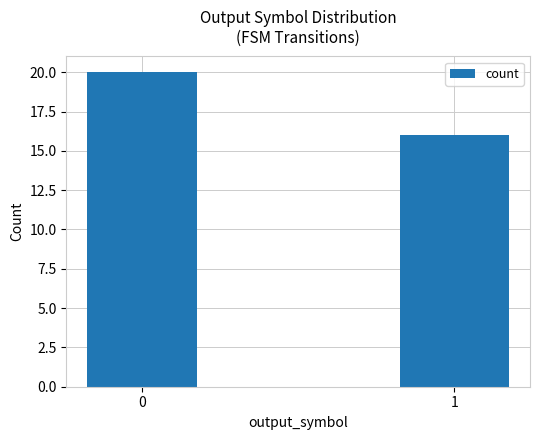

Reading right to left, what are all the values shown in this chart?

1=16	0=20